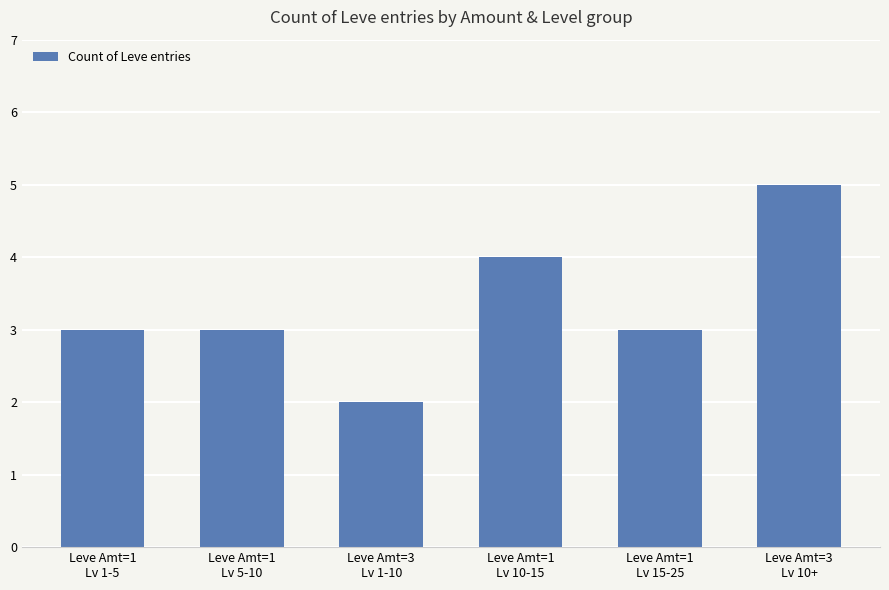

Does the chart contain any negative values?

No